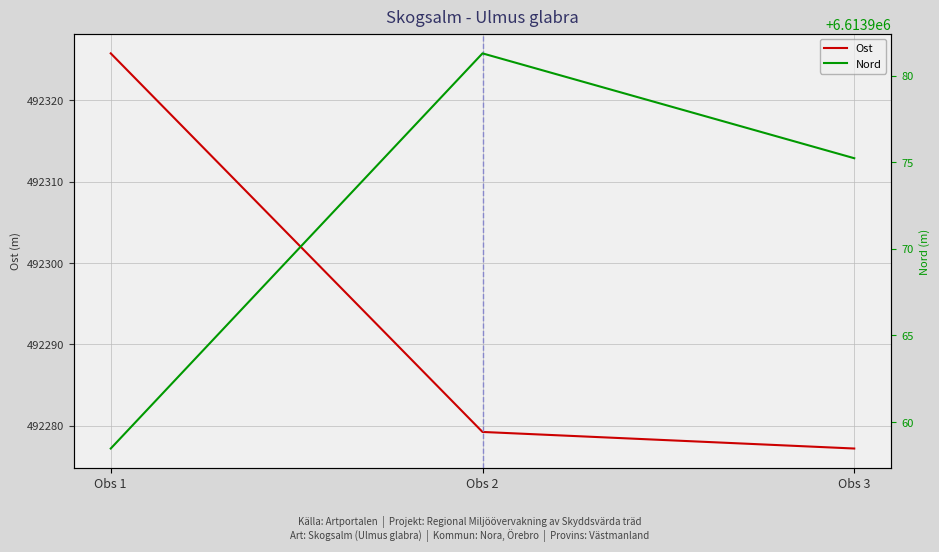

Rank the series at Obs 1 from lowest to highest value.

Ost, Nord